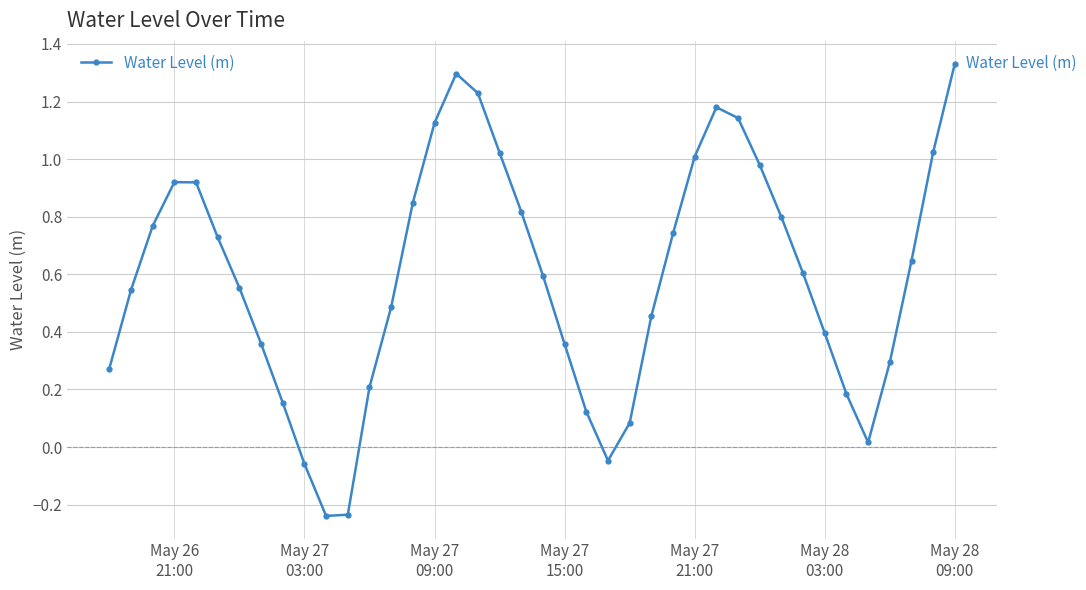

How many values are below zero?

4